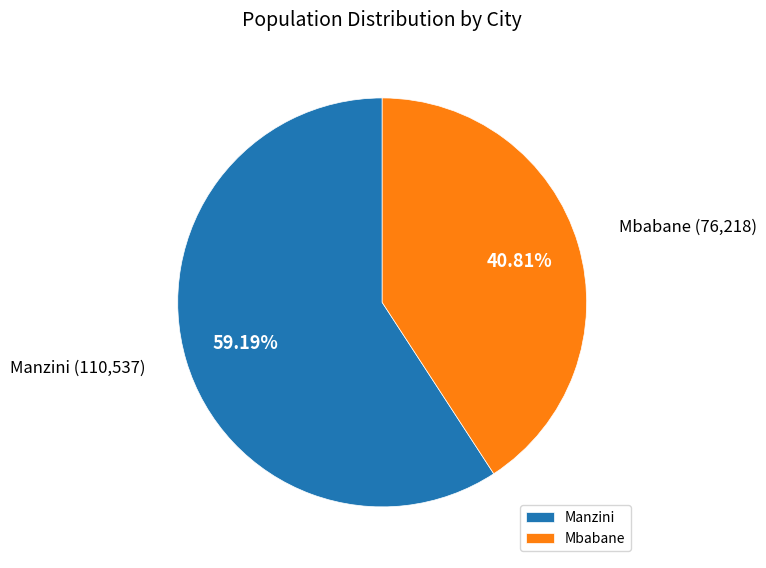

True or false: Mbabane accounts for 41% of the total.

True